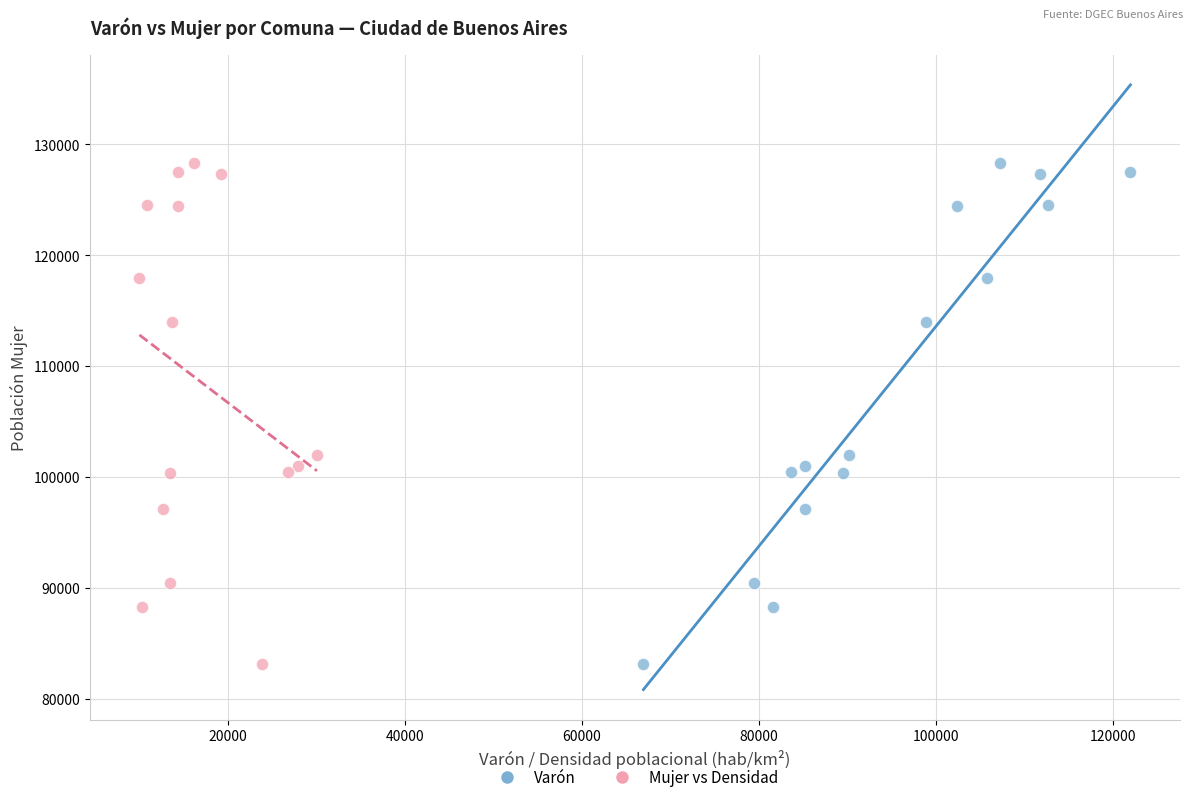

What are all the series names shown in the legend?

Varón, Mujer vs Densidad